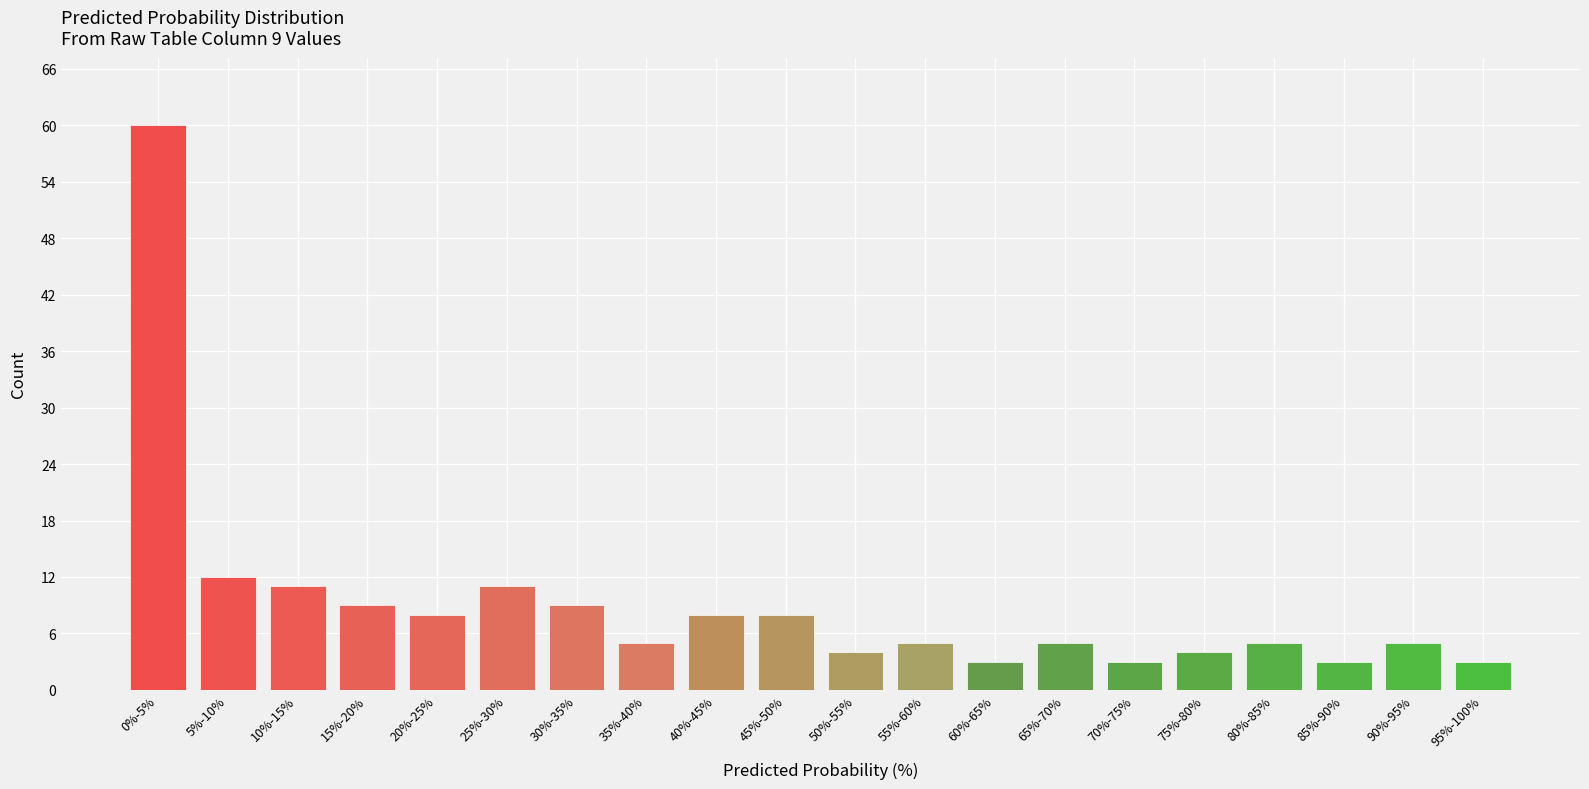

Reading right to left, extract all data points from this chart.

3	5	3	5	4	3	5	3	5	4	8	8	5	9	11	8	9	11	12	60